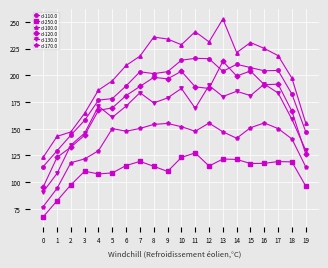

At 7, list the series in order from largest to smallest.

d-100.0, d-110.0, d-120.0, d-130.0, d-170.0, d-250.0